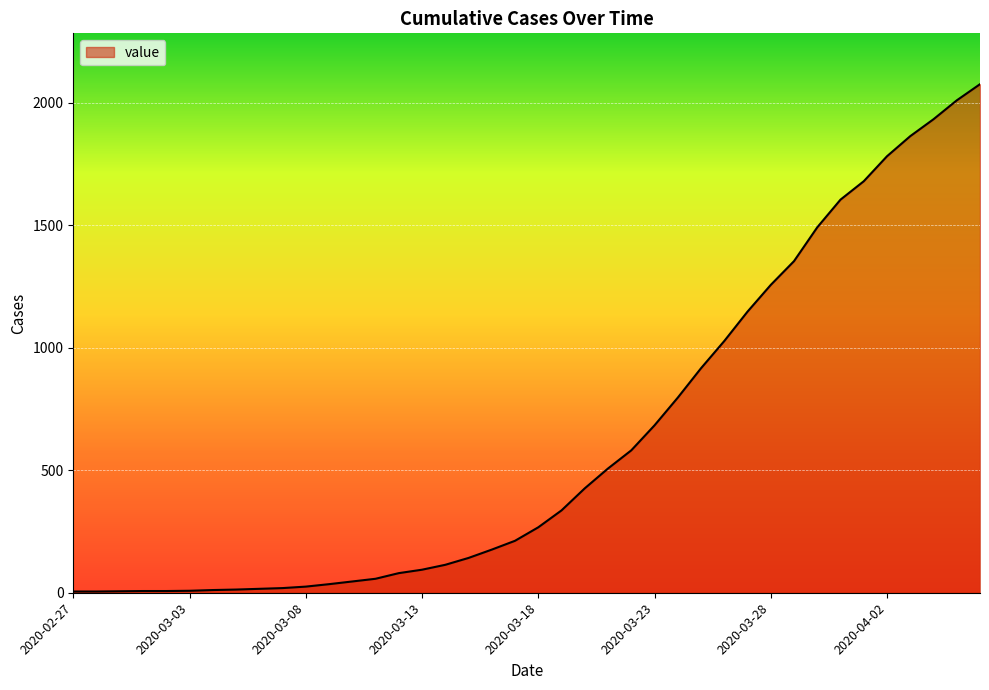

What is the greatest value displayed?

2075